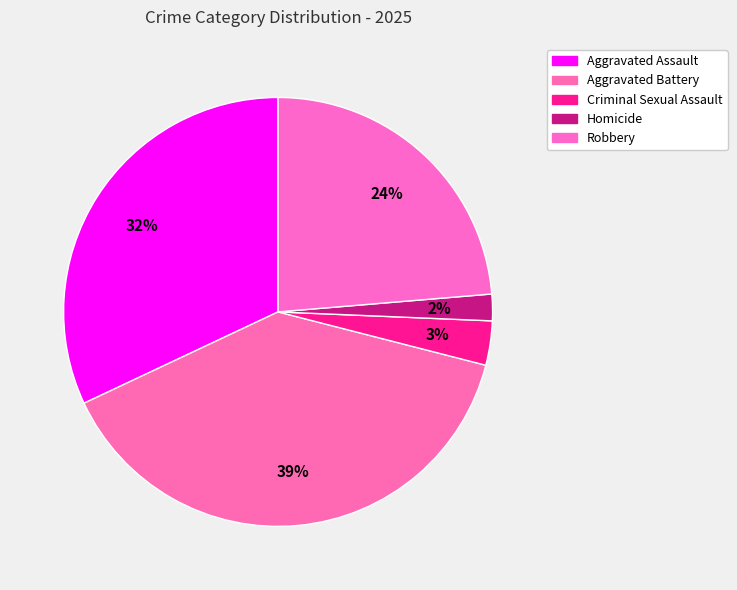

Which slice is the smallest?

Homicide